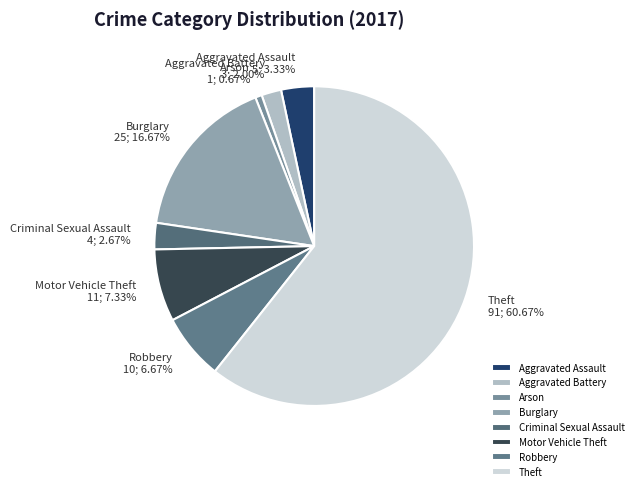

What is the smallest slice in the pie chart?

Arson